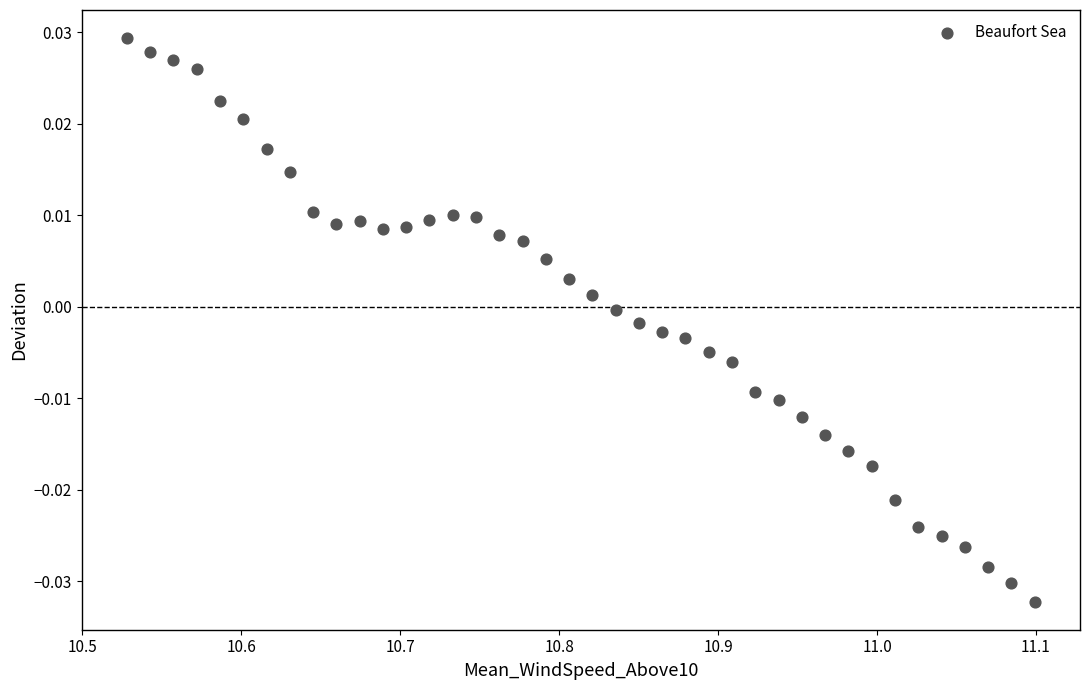

What is the range of X values (max minus min)?

0.6